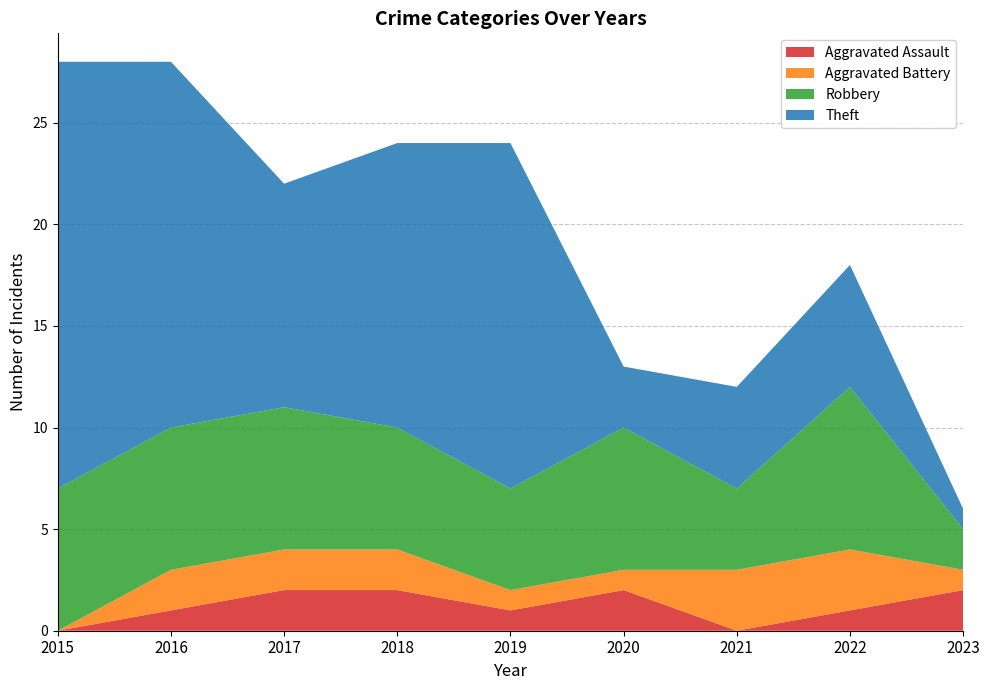

Reading left to right, what are all the values shown in this chart?

Aggravated Assault: 0	1	2	2	1	2	0	1	2
Aggravated Battery: 0	2	2	2	1	1	3	3	1
Robbery: 7	7	7	6	5	7	4	8	2
Theft: 21	18	11	14	17	3	5	6	1